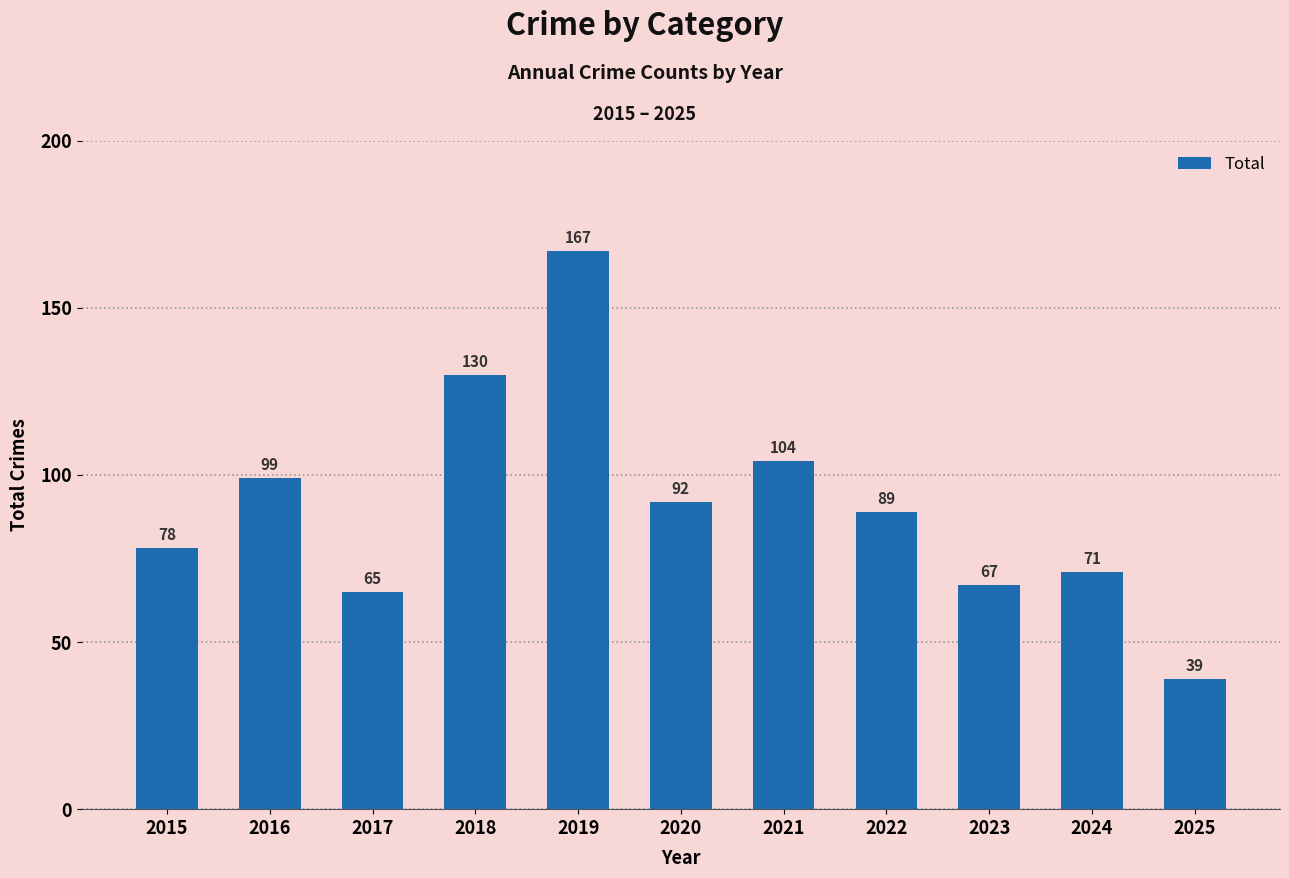

What is the difference between the maximum and minimum values?

128